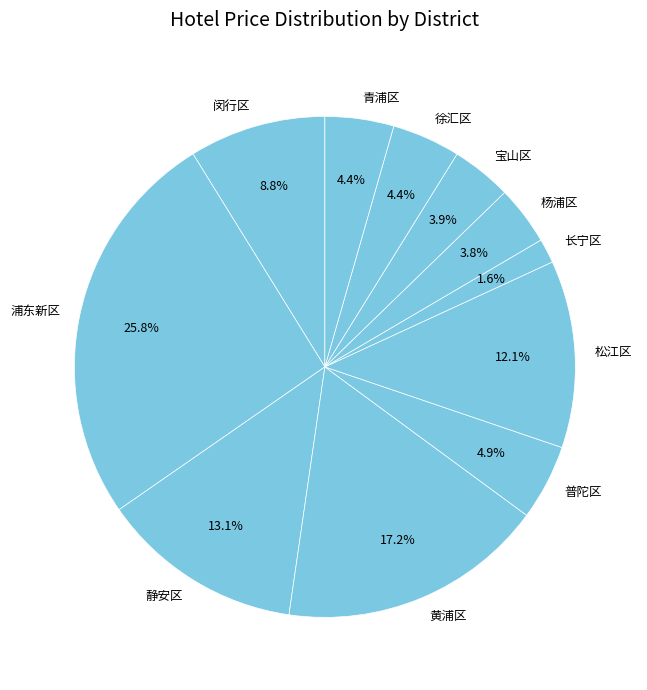

True or false: 青浦区 accounts for 4% of the total.

True